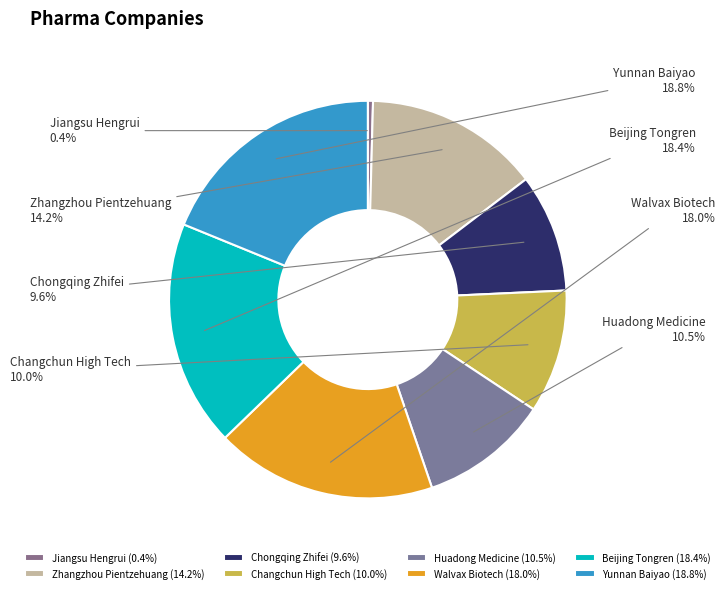

To the nearest percent, what is the average slice percentage?

12%